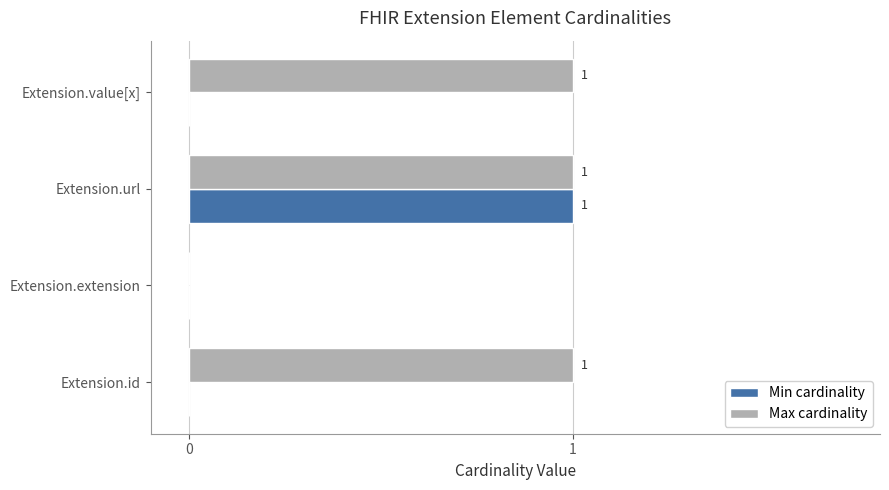

Which series has the largest total across all categories?

Max cardinality